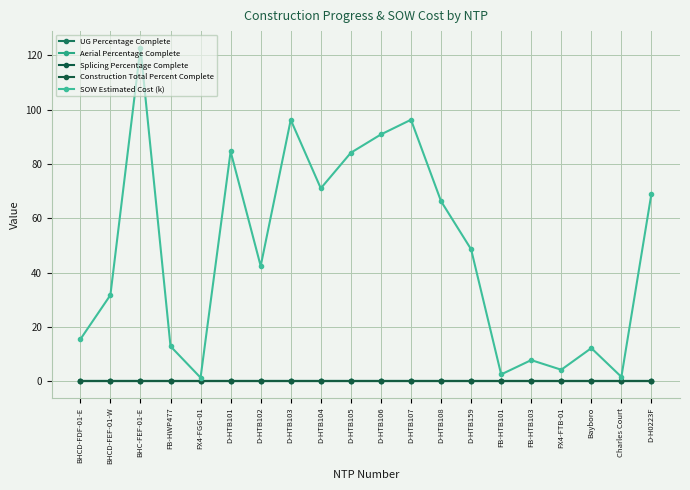

Does the chart have visible grid lines?

Yes